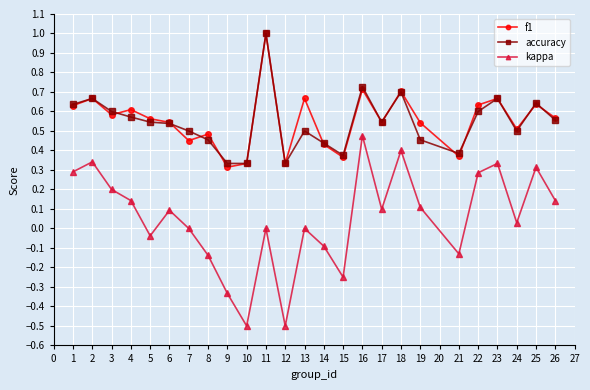

What is the difference between the maximum and second lowest values in the kappa series?

1.0